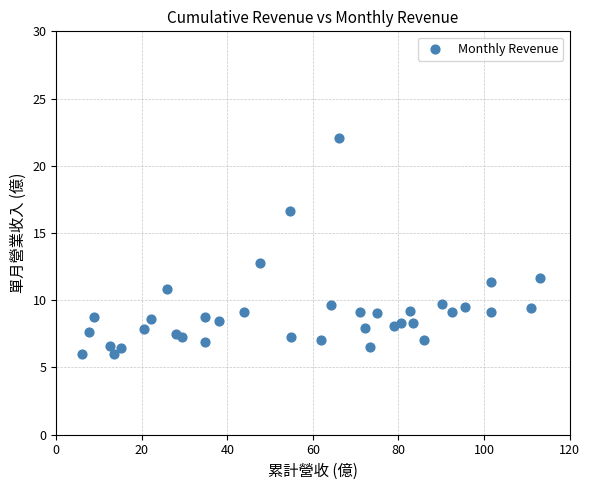

What Y value in the scatter plot is closest to 14?

12.8